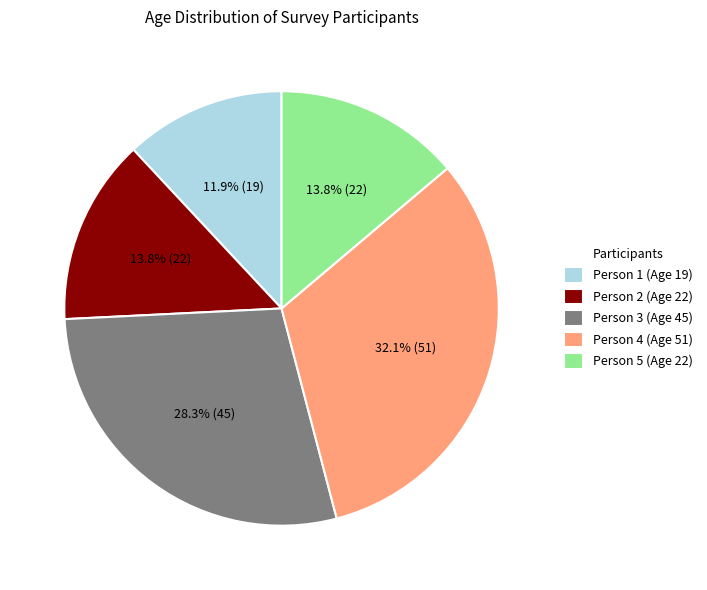

How many slices are in this pie chart?

5